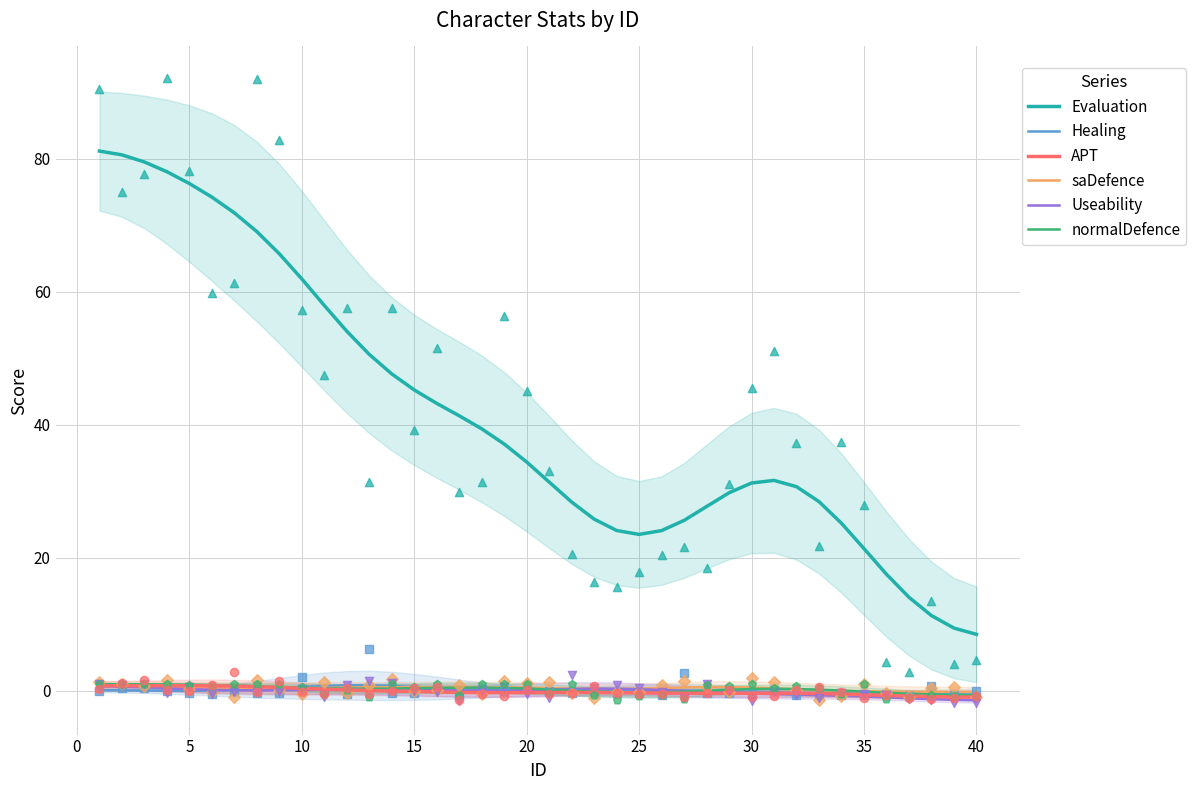

Which series contains the highest Y value?

Evaluation